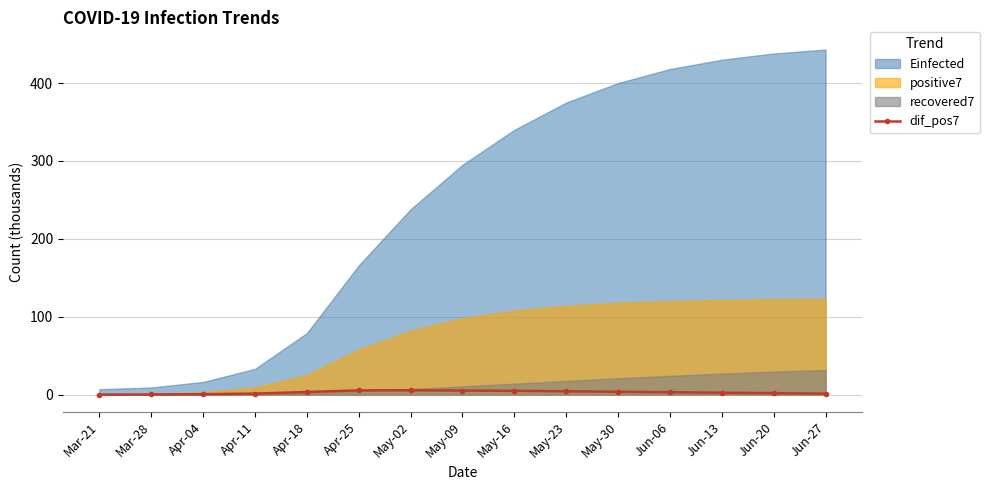

True or false: dif_pos7 has more than 0 points higher than both neighbors.

True